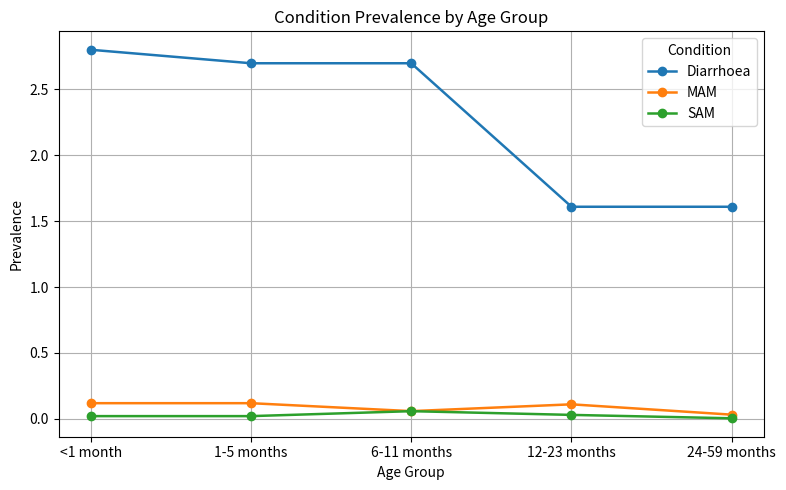

Is the value of Diarrhoea at 24-59 months greater than the value of MAM at 24-59 months?

Yes